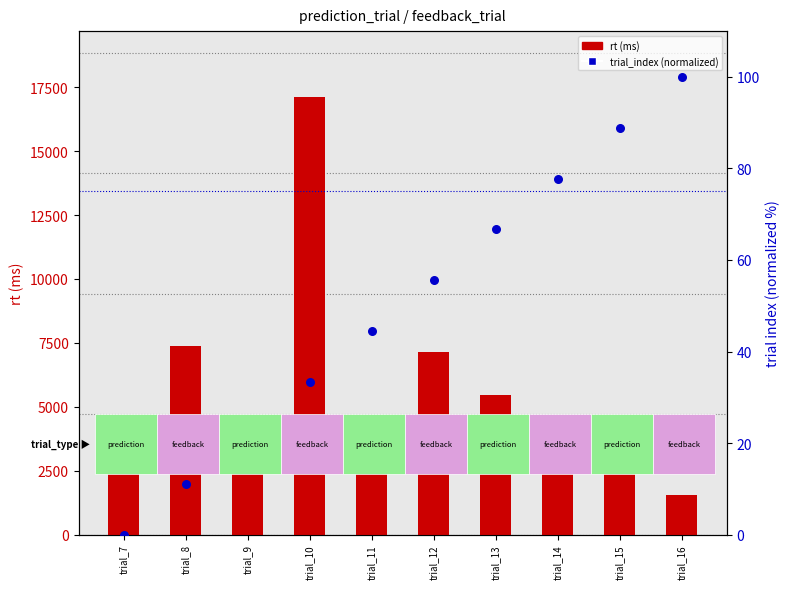

Which series has the largest total across all categories?

rt (ms)